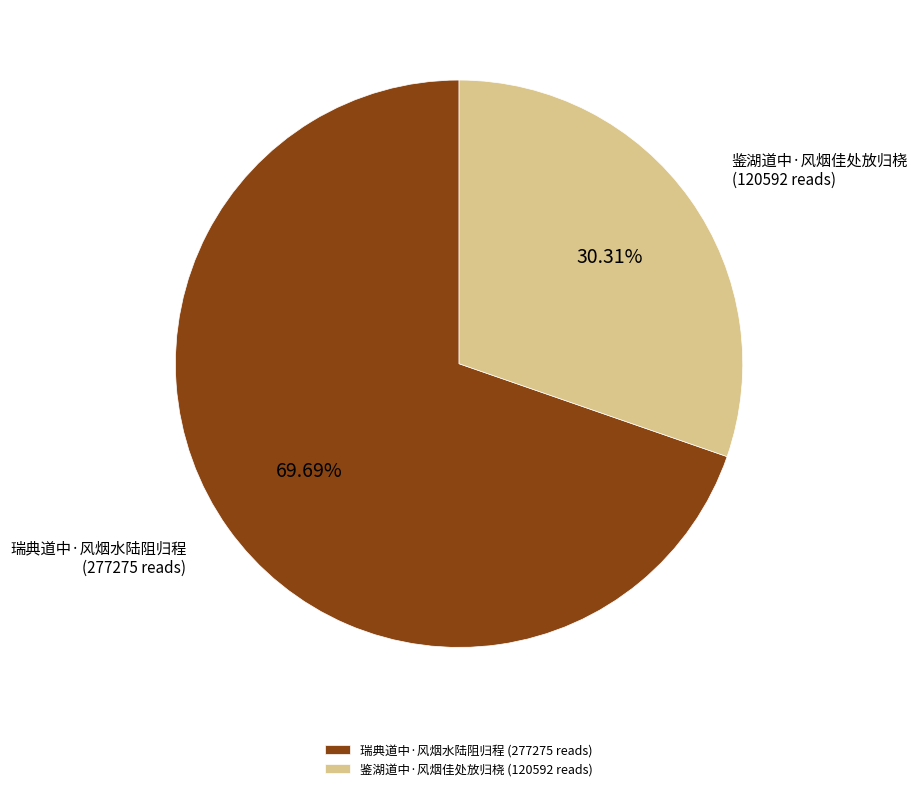

To the nearest percent, what is the difference between the 鉴湖道中·风烟佳处放归桡 and 瑞典道中·风烟水陆阻归程 slice percentages?

39%